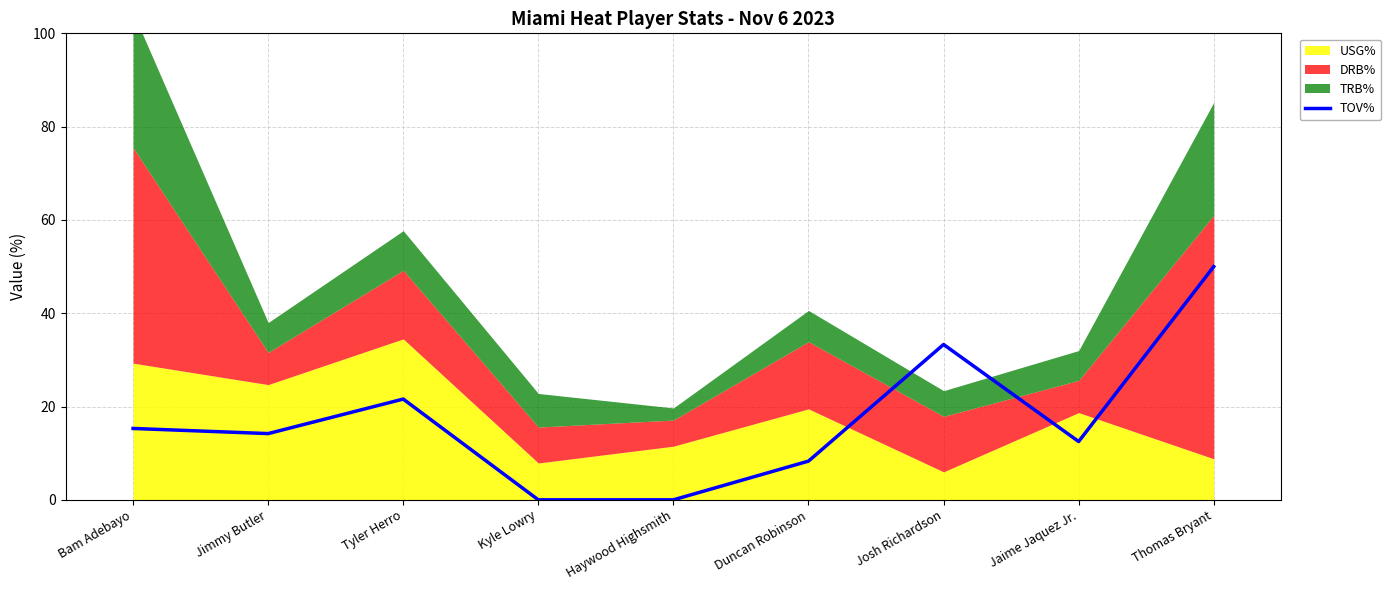

List the labels in order of value, smallest first.

Kyle Lowry, Haywood Highsmith, Duncan Robinson, Jaime Jaquez Jr., Jimmy Butler, Bam Adebayo, Tyler Herro, Josh Richardson, Thomas Bryant